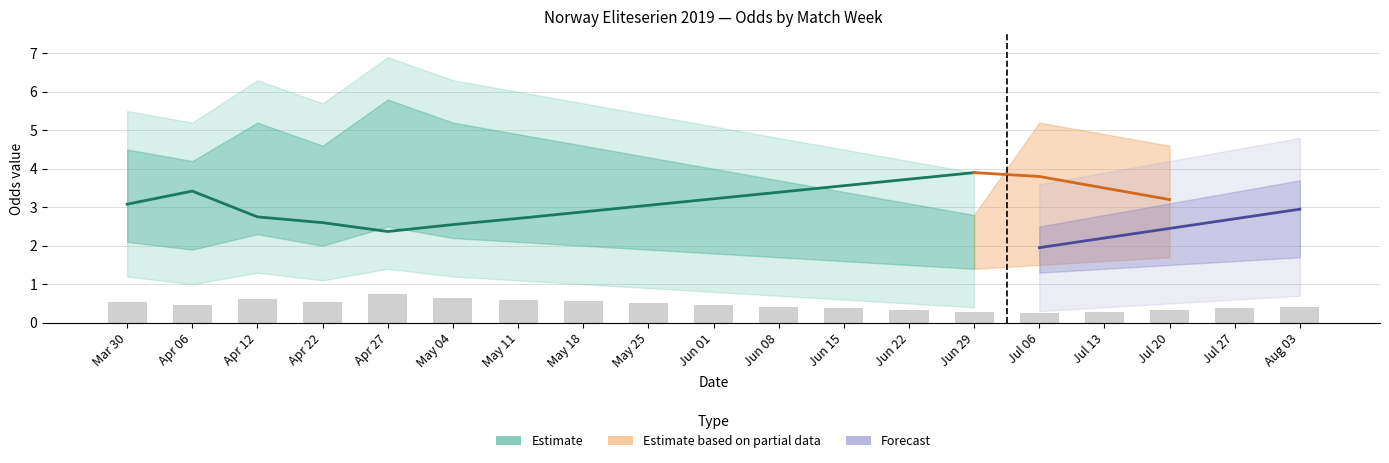

What is the minimum value for Odd_H_HT_mean?

2.4